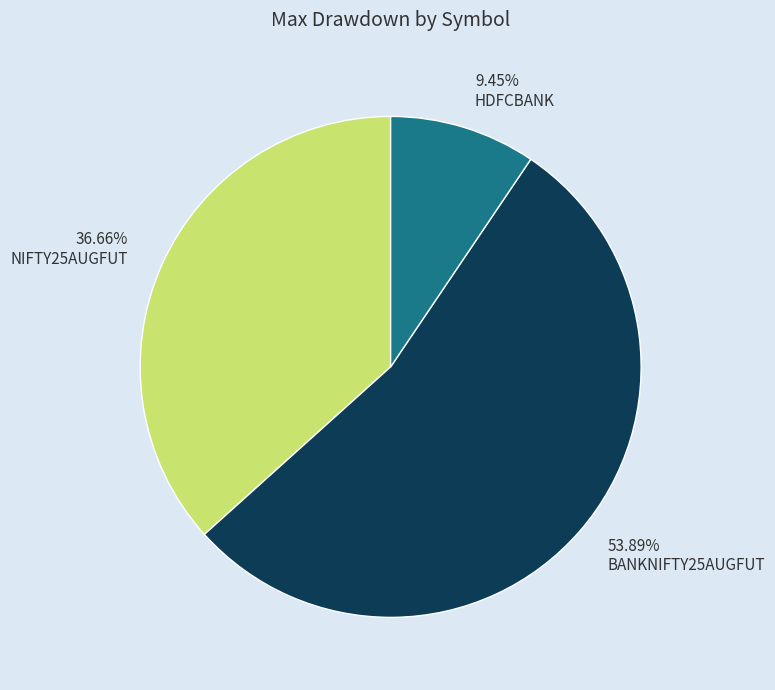

What percentage is the BANKNIFTY25AUGFUT slice, to the nearest percent?

54%